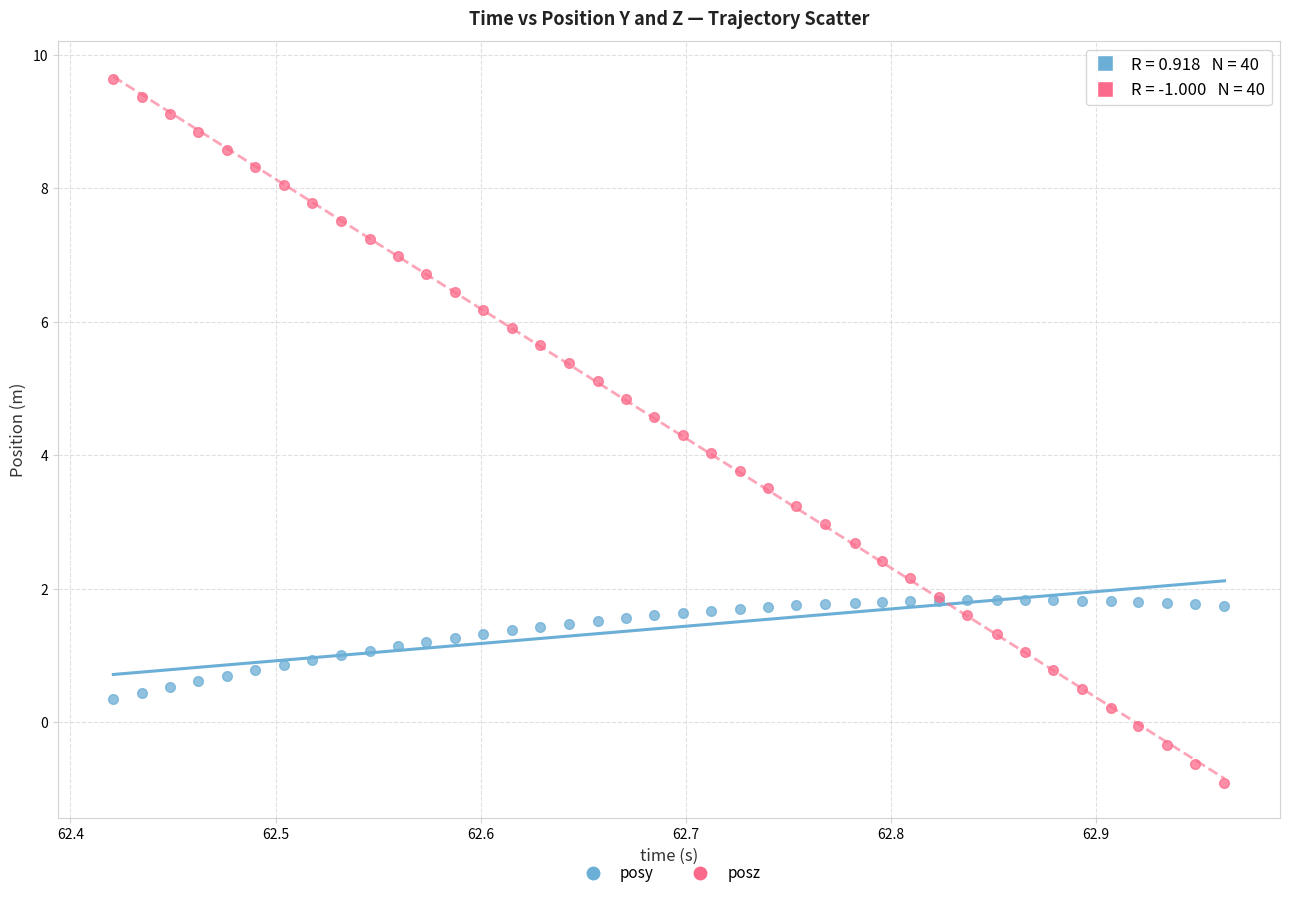

Which series has the largest Y range (max minus min)?

posz